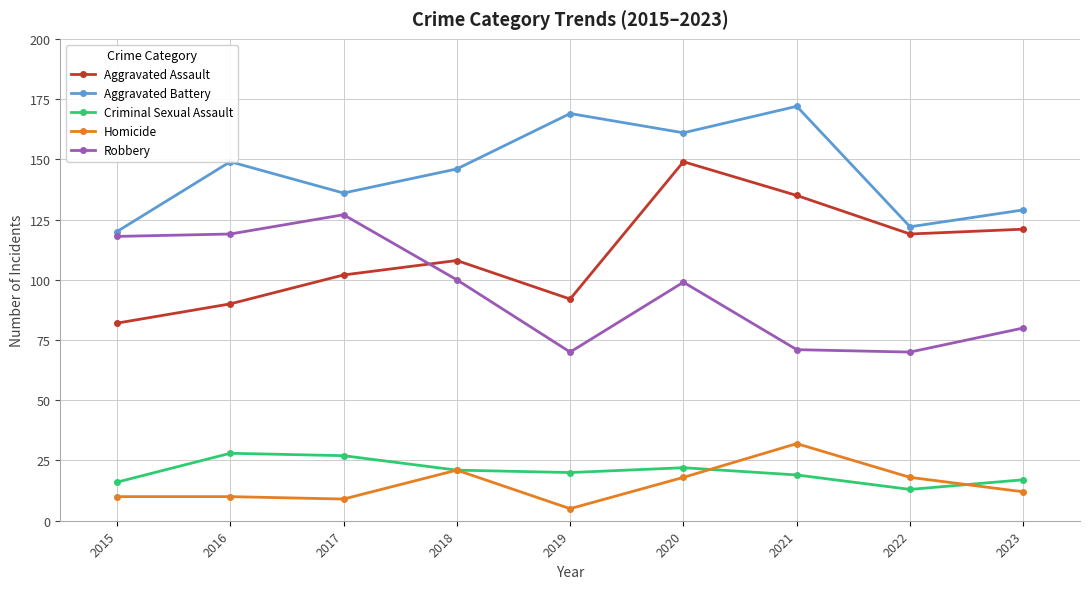

Rank the series by their maximum value, from lowest to highest.

Criminal Sexual Assault, Homicide, Robbery, Aggravated Assault, Aggravated Battery